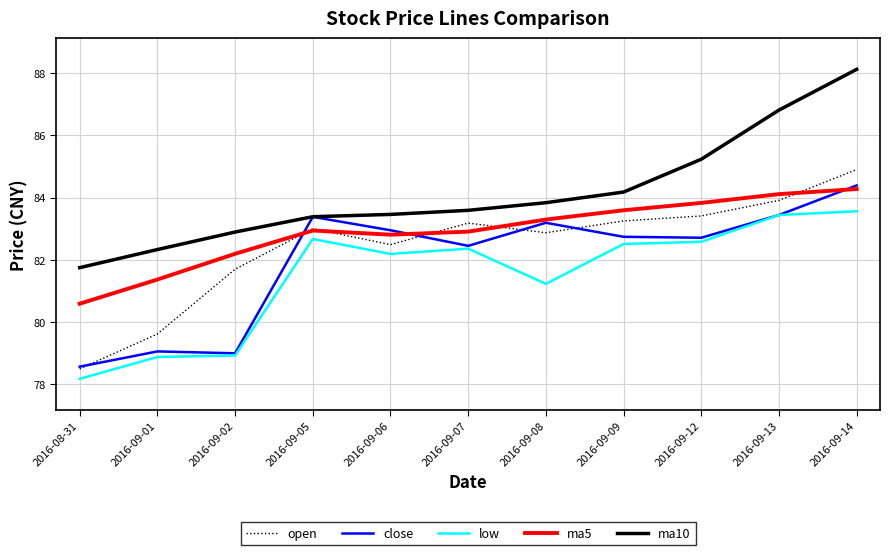

True or false: open and ma10 cross at least once.

False